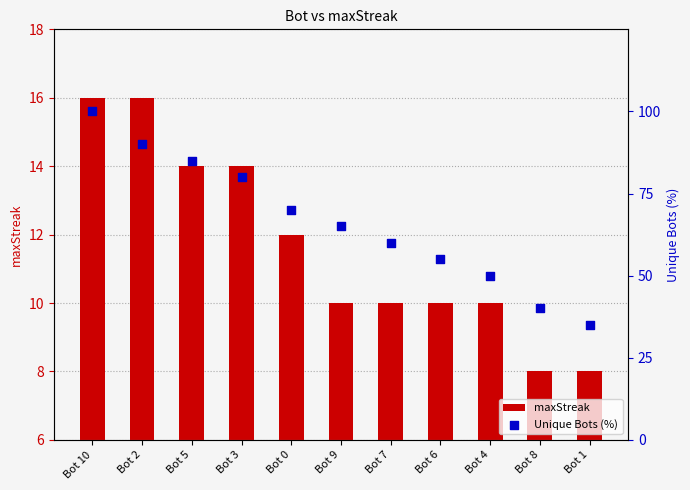

Is the value of maxStreak at Bot 3 greater than the value of Unique Bots (%) at Bot 10?

No